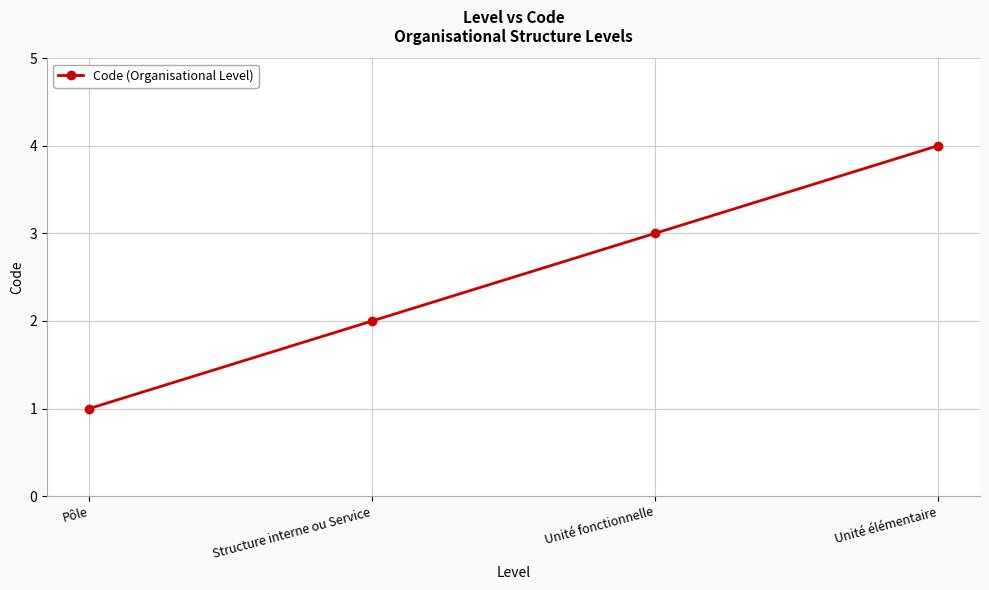

What is the sum of the values at Unité élémentaire and Unité fonctionnelle?

7